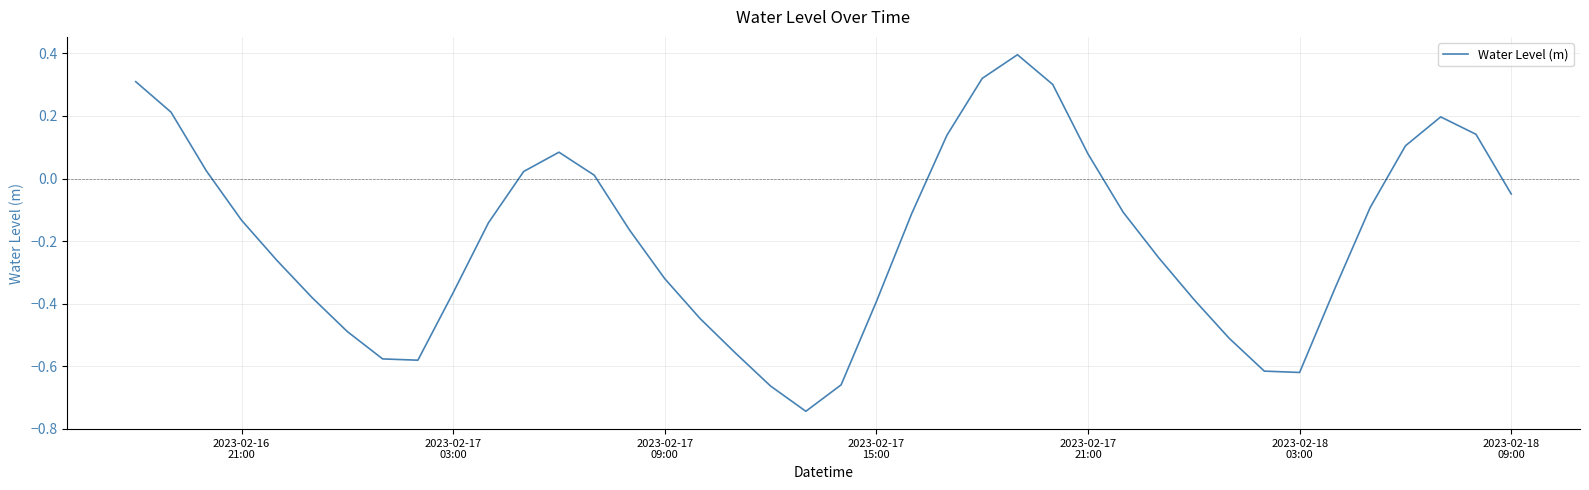

What is the difference between the second highest and minimum values?

1.1